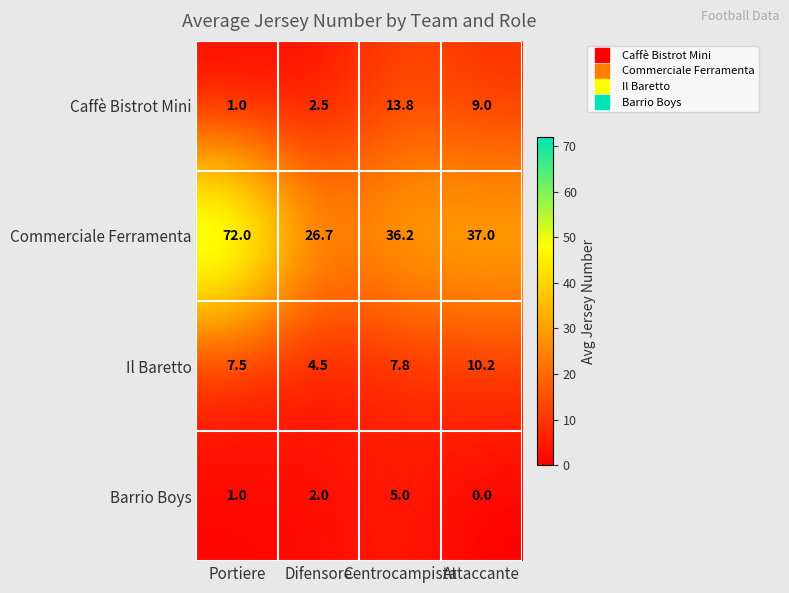

The Caffè Bistrot Mini series shows 3.3 at Difensore. True or false?

False